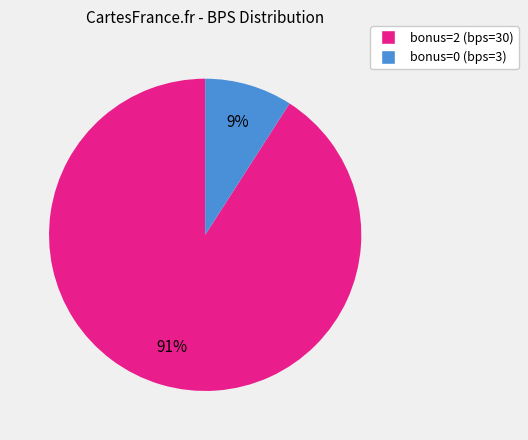

What percentage is the bonus=2 (bps=30) slice, to the nearest percent?

91%